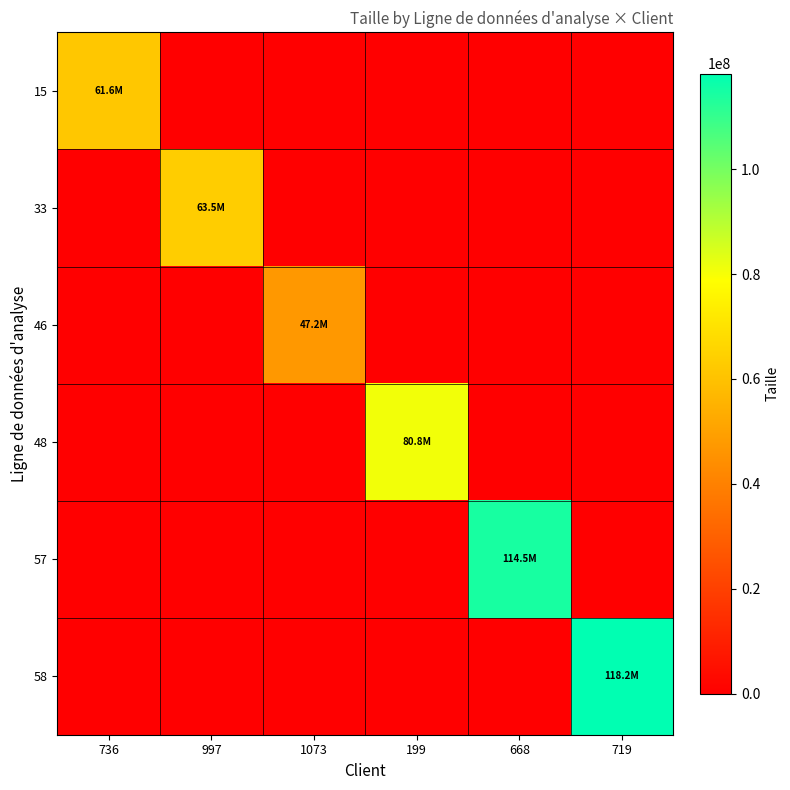

Which category has the highest value across all series?

719